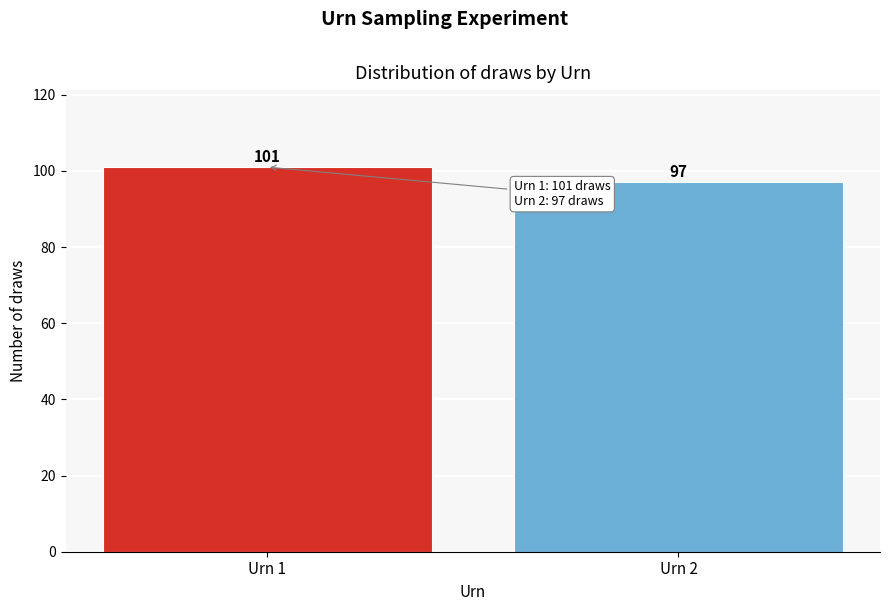

Reading left to right, extract all data points from this chart.

Urn 1=101	Urn 2=97